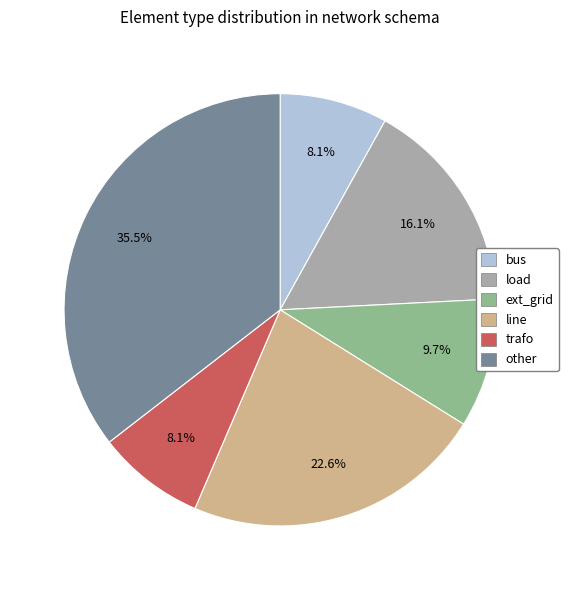

Which slice is the largest?

other